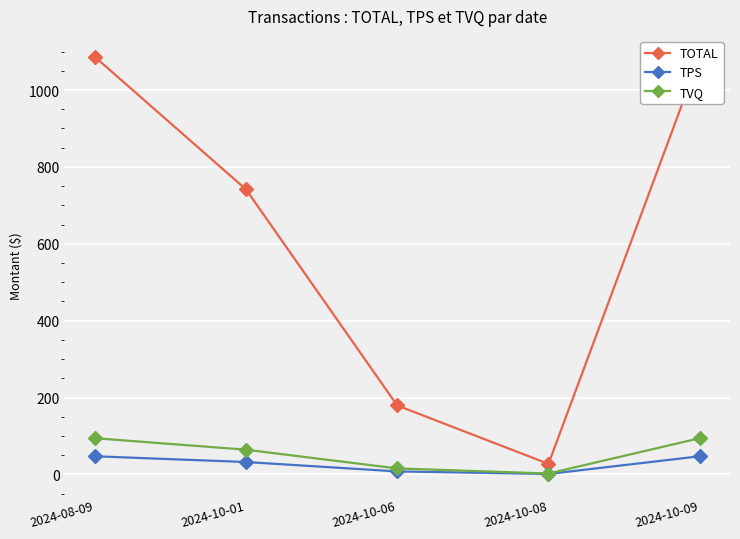

What is the difference between the second highest and minimum values in the TOTAL series?

1059.1